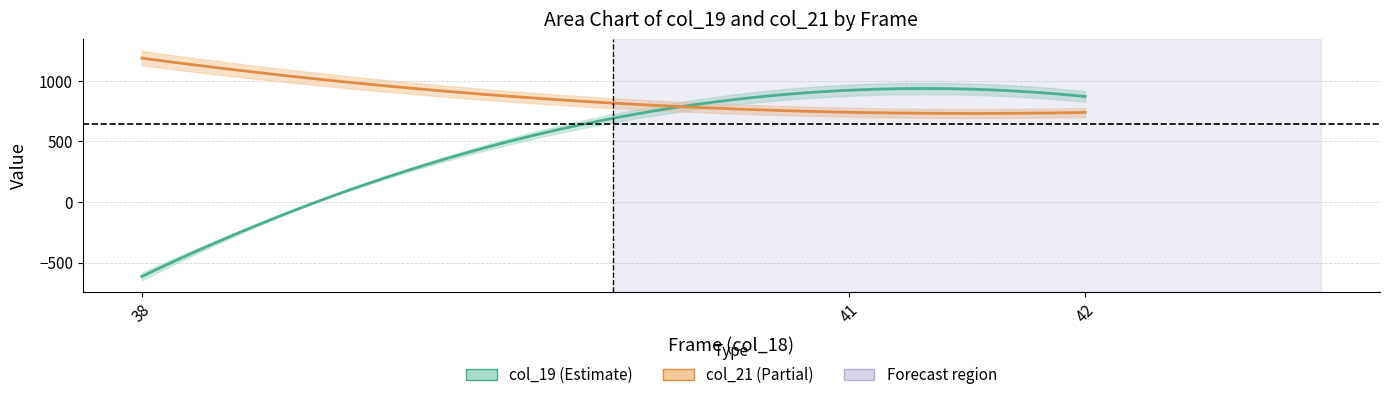

Rank the categories by col_19 value from lowest to highest.

38, 42, 41